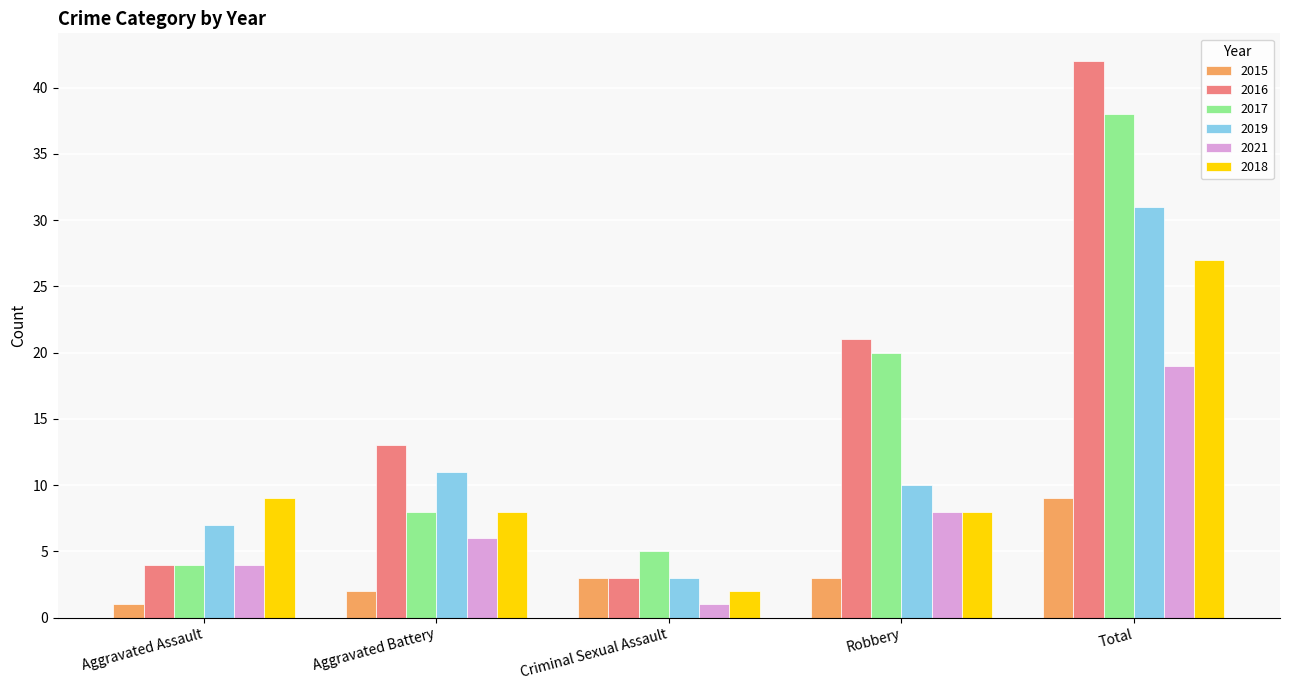

How many data points does each series have?

5